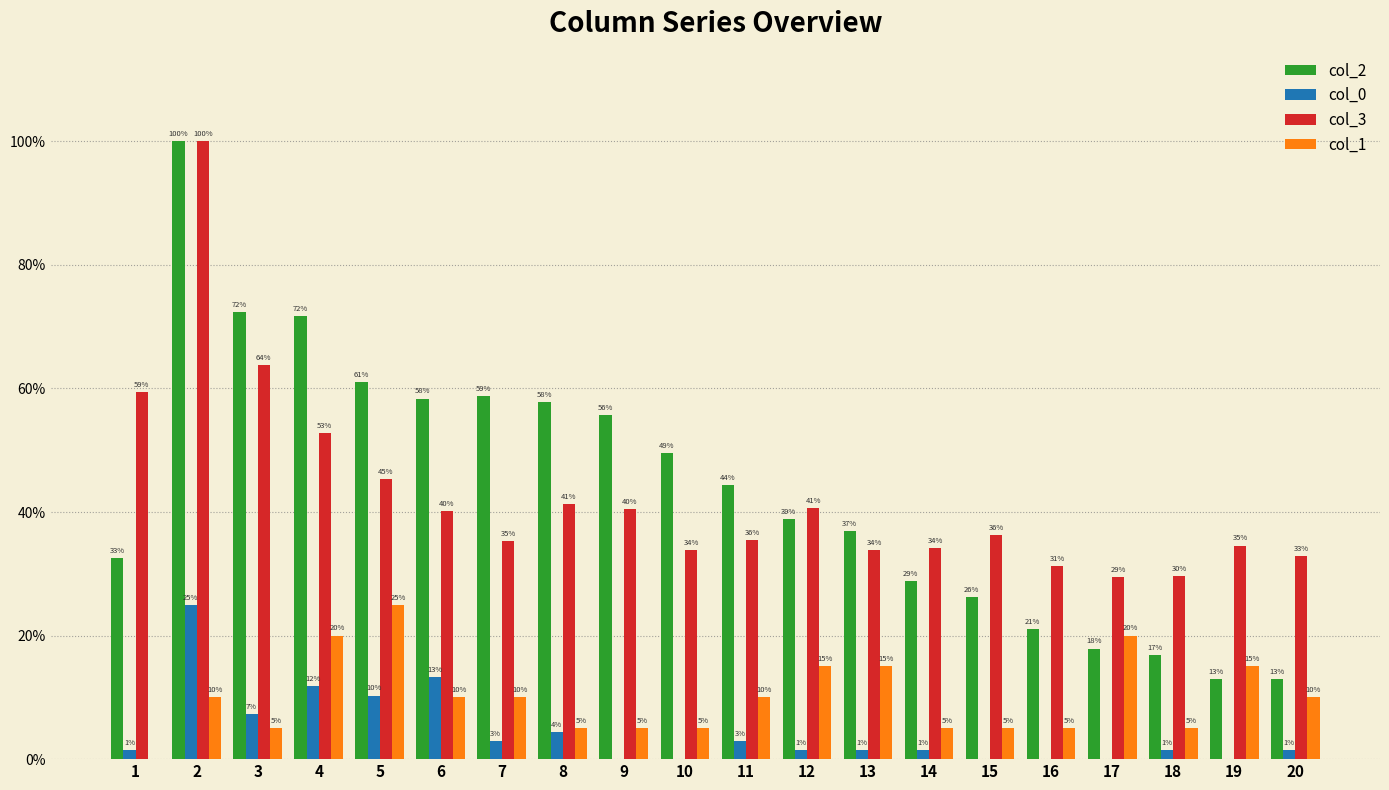

What is the total value across all series at 13?

0.9